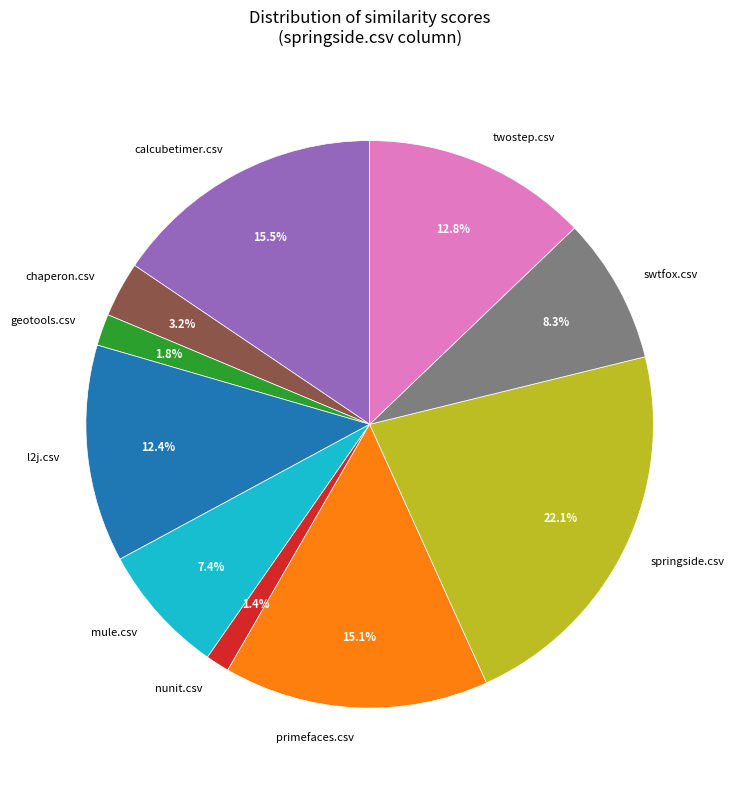

Between geotools.csv and l2j.csv, which is larger?

l2j.csv